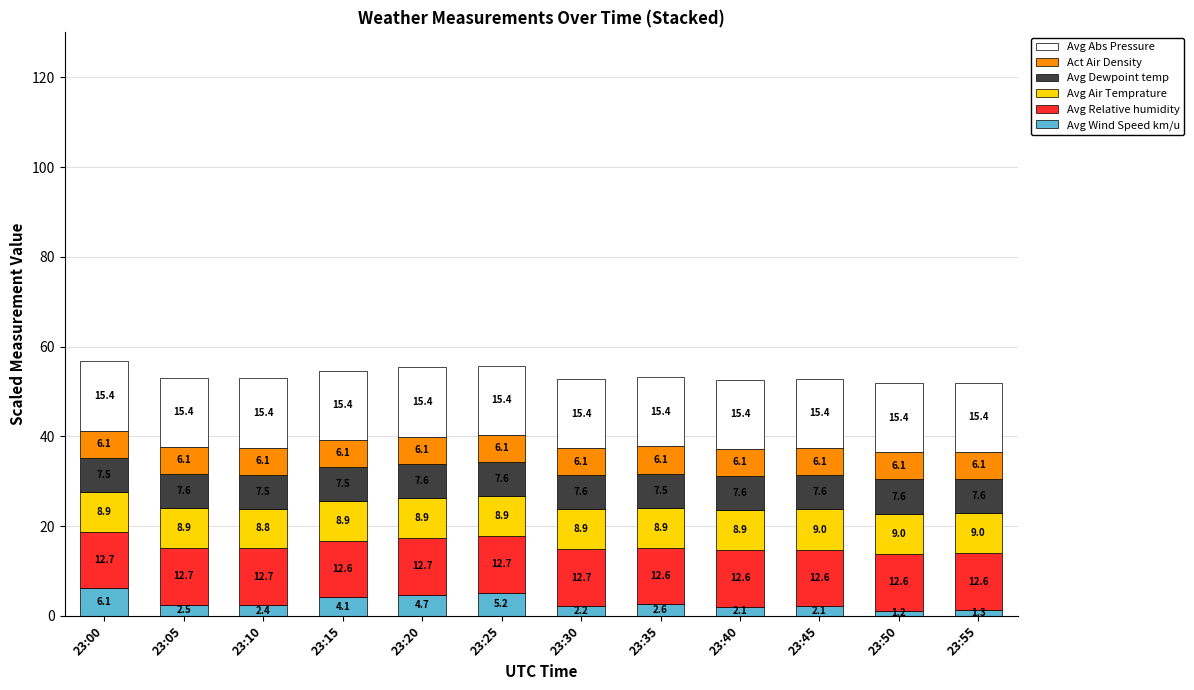

What is the lowest value of the Avg Wind Speed km/u series?

1.2